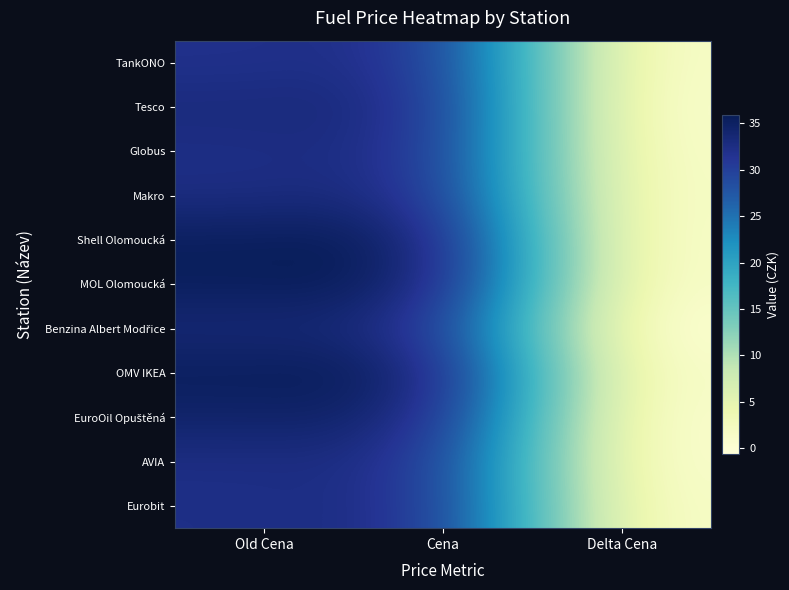

Which has a higher value, Old Cena or Cena?

Cena